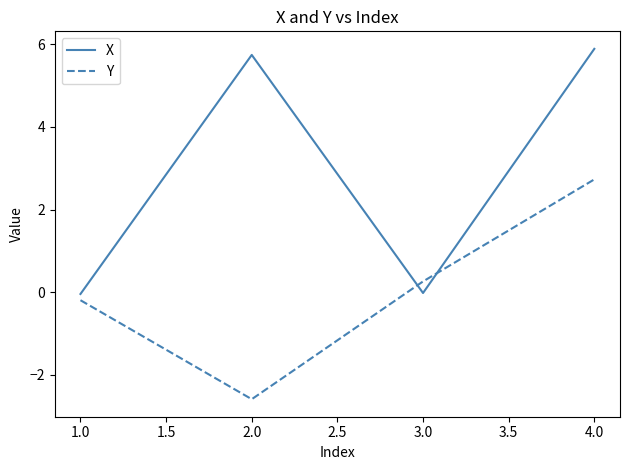

Which series ends up on top after the final intersection of Y and X?

X